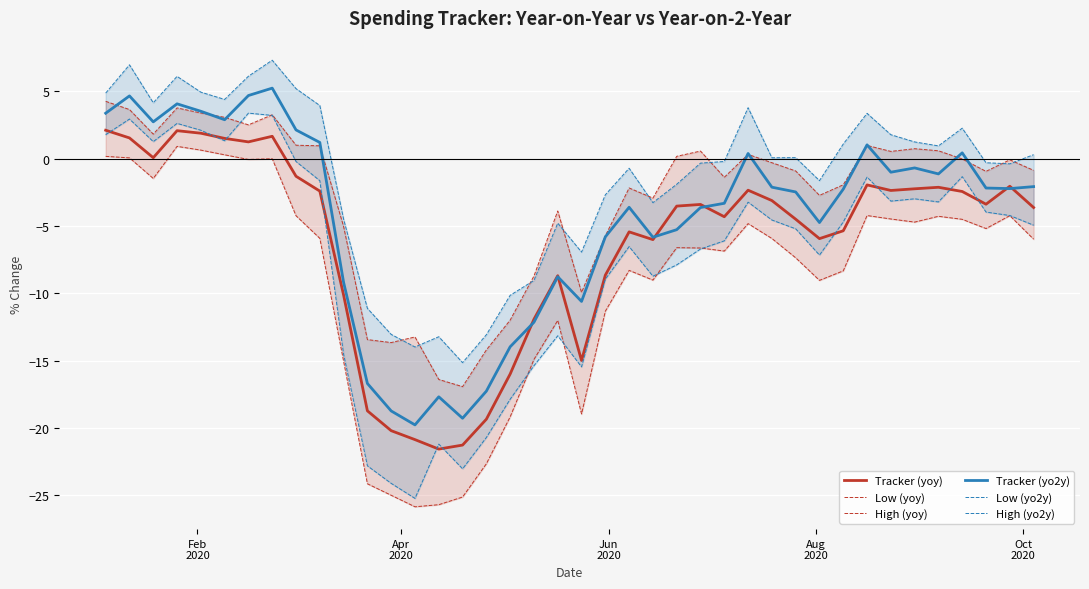

What is the maximum value for Tracker (yo2y)?

5.2